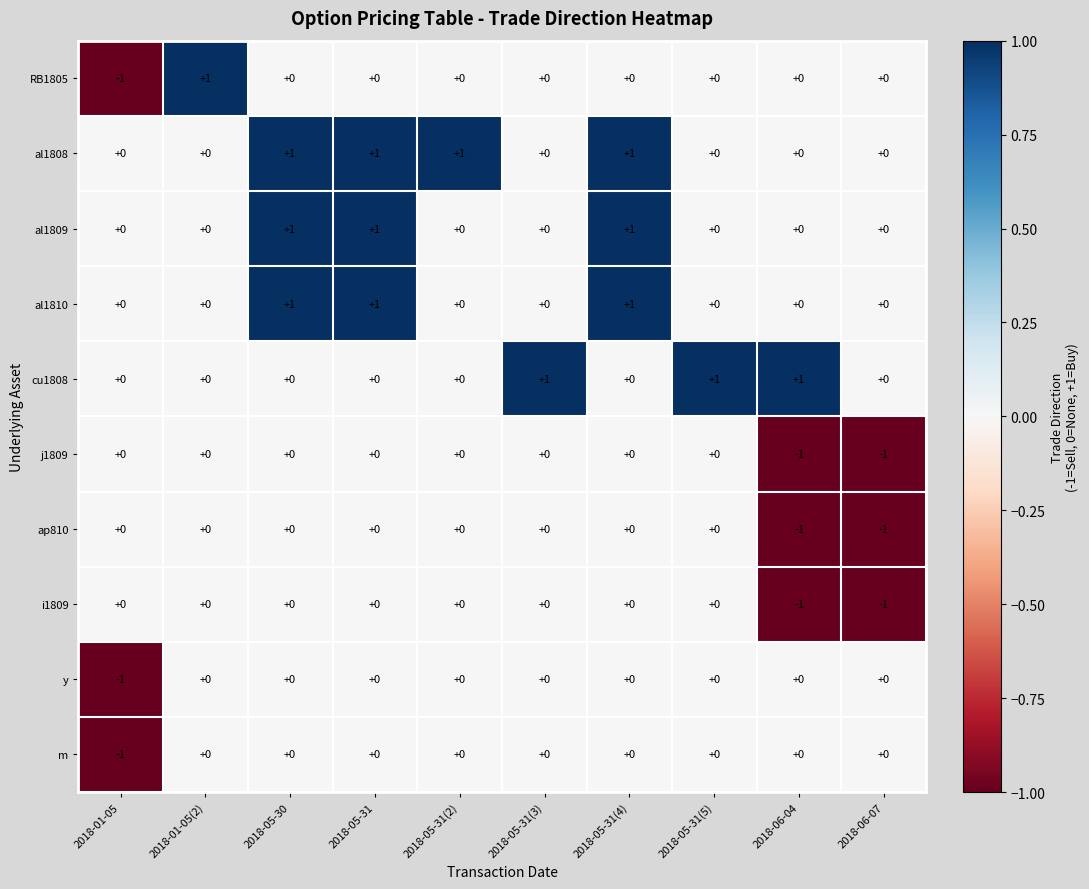

How many series are shown in this chart?

10